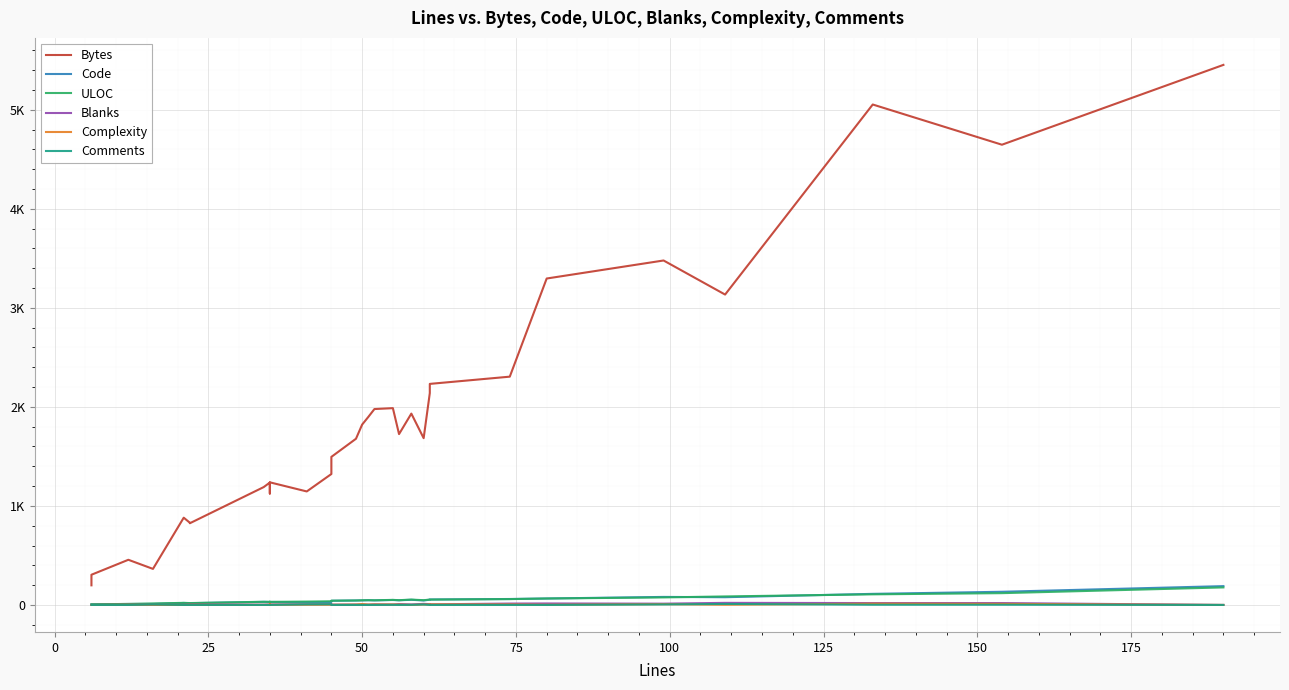

How many distinct data groups are displayed?

6